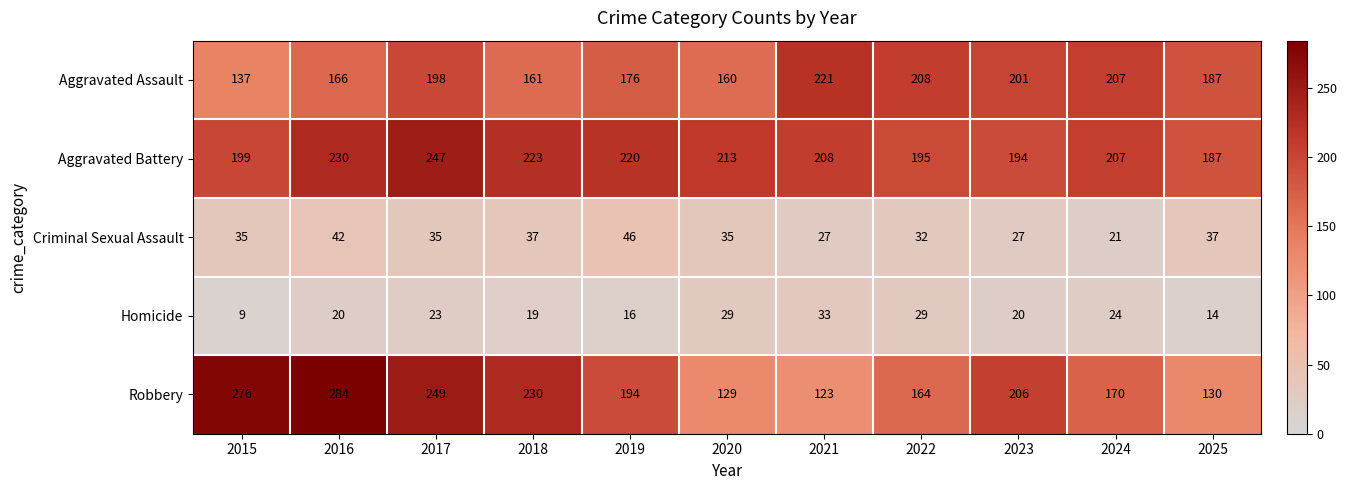

Is it true that Aggravated Assault equals 198 at 2017?

True